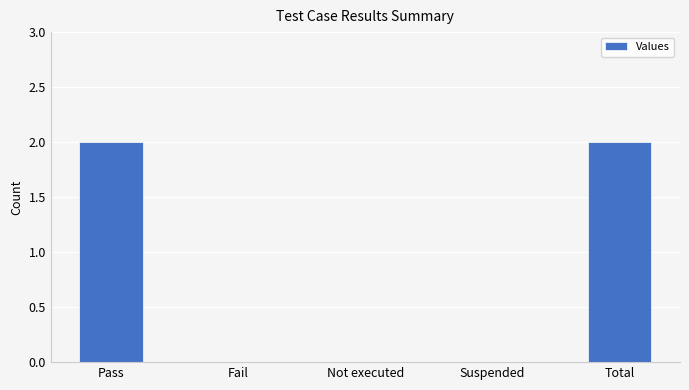

How many series are shown in this chart?

1